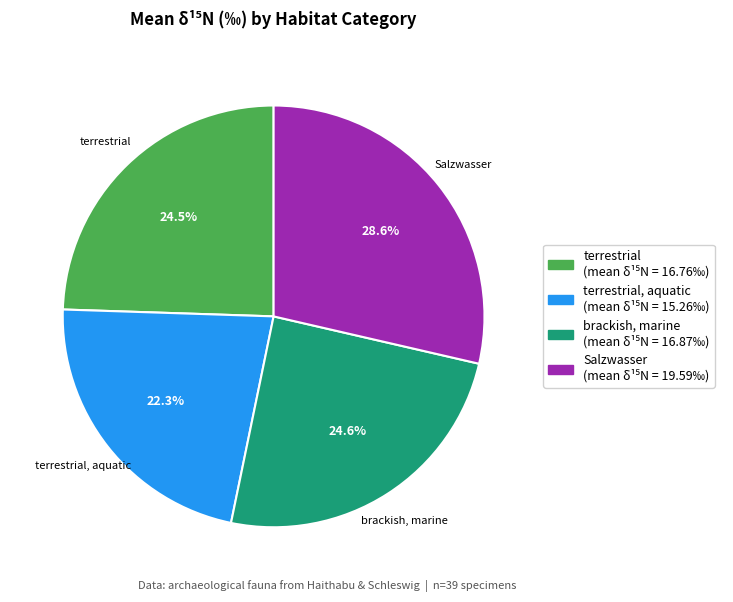

Does any single category account for the majority?

No